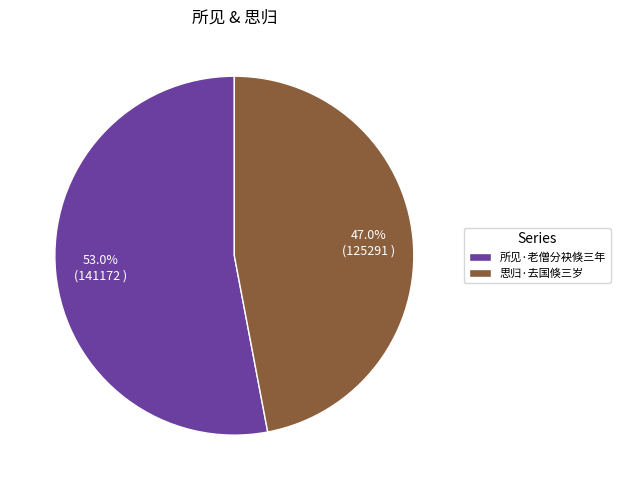

How many segments does this pie chart have?

2